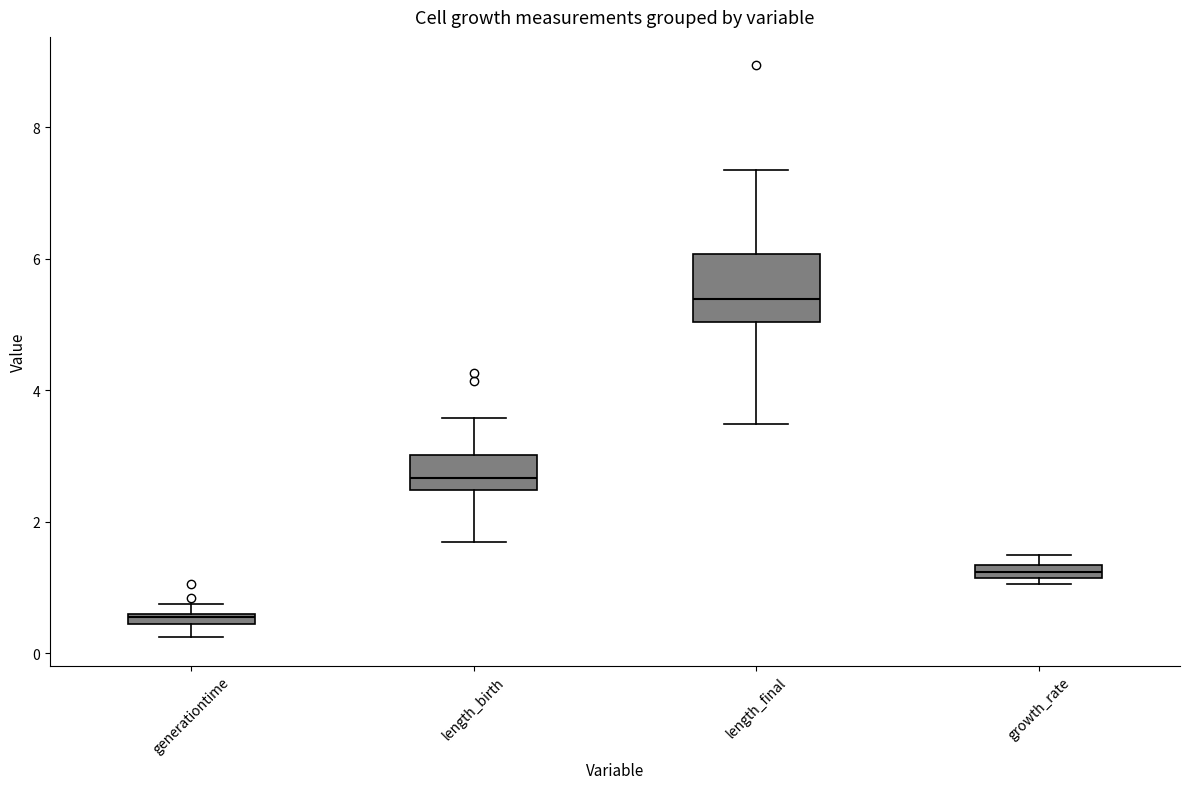

Comparing the boxes themselves (not the whiskers), which one is the tallest?

length_final